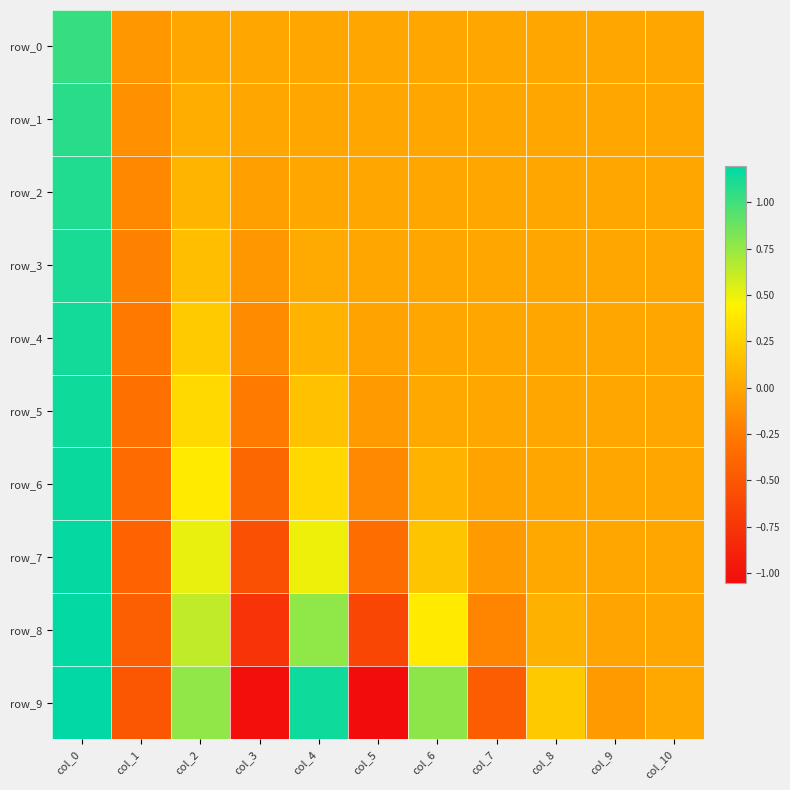

Reading left to right, list all the values displayed in this chart.

row_0: 1.0	-0.1	0.0	0.0	0.0	0.0	0.0	0.0	0.0	0.0	0.0
row_1: 1.1	-0.1	0.0	0.0	0.0	0.0	0.0	0.0	0.0	0.0	0.0
row_2: 1.1	-0.2	0.1	-0.0	0.0	0.0	0.0	0.0	0.0	0.0	0.0
row_3: 1.1	-0.2	0.1	-0.1	0.0	0.0	0.0	0.0	0.0	0.0	0.0
row_4: 1.1	-0.3	0.2	-0.2	0.1	-0.0	0.0	0.0	0.0	0.0	0.0
row_5: 1.1	-0.3	0.3	-0.3	0.2	-0.1	0.0	0.0	0.0	0.0	0.0
row_6: 1.2	-0.4	0.4	-0.4	0.3	-0.2	0.1	-0.0	0.0	0.0	0.0
row_7: 1.2	-0.4	0.5	-0.6	0.5	-0.3	0.2	-0.1	0.0	0.0	0.0
row_8: 1.2	-0.5	0.6	-0.8	0.8	-0.6	0.4	-0.2	0.1	-0.0	0.0
row_9: 1.2	-0.5	0.8	-1.0	1.2	-1.1	0.8	-0.5	0.2	-0.1	0.0